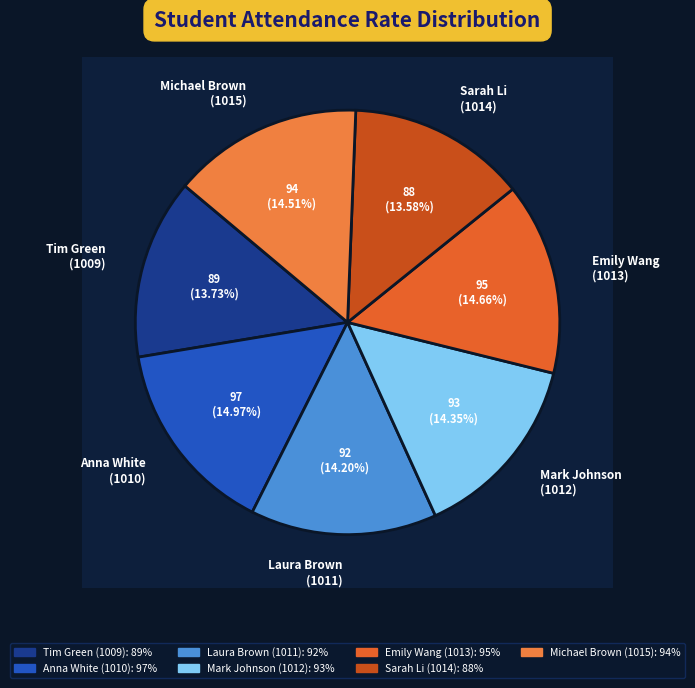

What is the smallest slice in the pie chart?

Sarah Li
(1014)